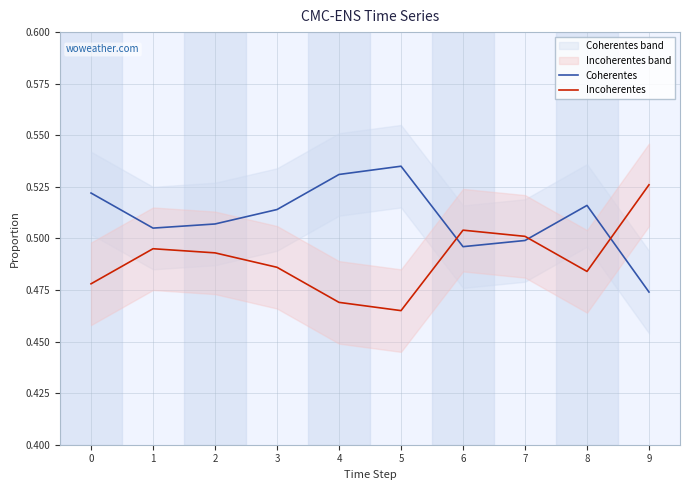

Reading left to right, what are all the values shown in this chart?

Coherentes: 0=0.5	1=0.5	2=0.5	3=0.5	4=0.5	5=0.5	6=0.5	7=0.5	8=0.5	9=0.5
Incoherentes: 0=0.5	1=0.5	2=0.5	3=0.5	4=0.5	5=0.5	6=0.5	7=0.5	8=0.5	9=0.5